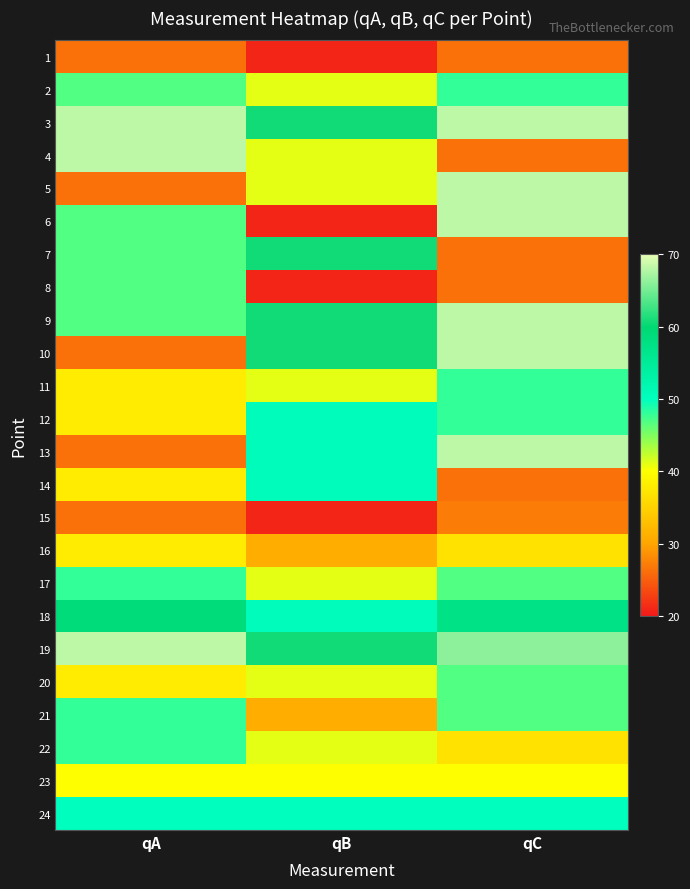

What is the maximum value shown in the chart?

68.2